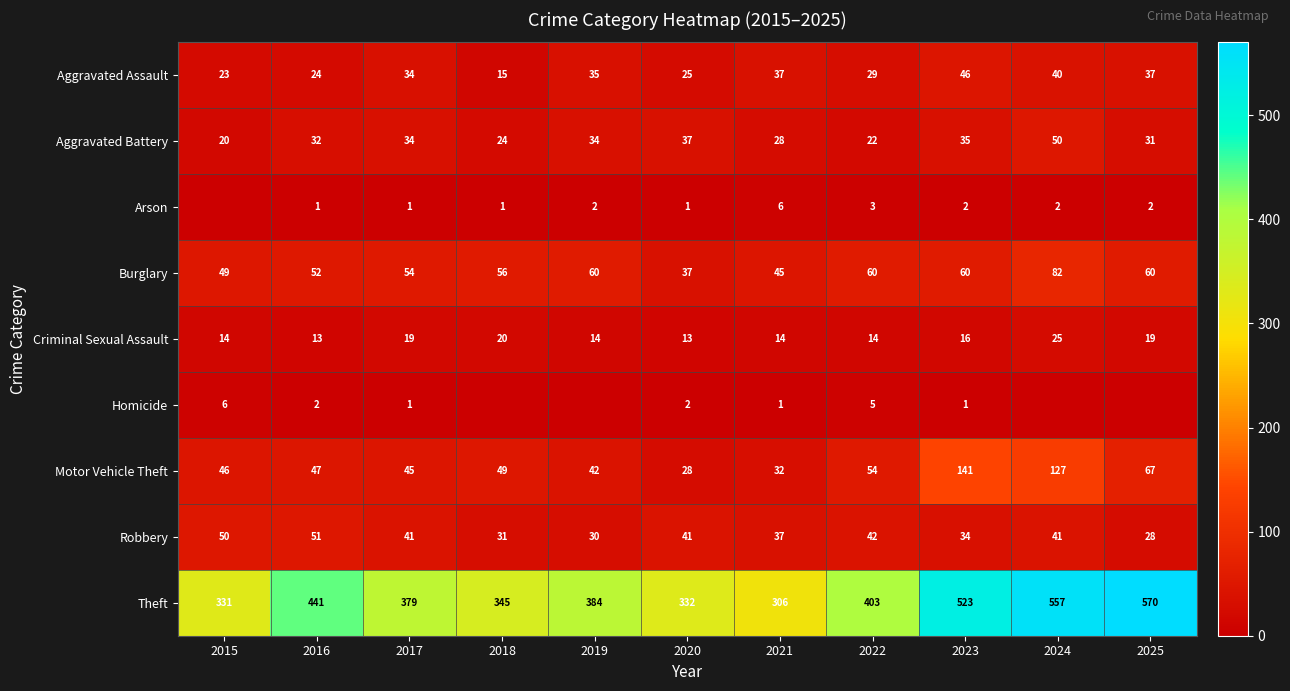

At how many categories does at least one series exceed 452?

3